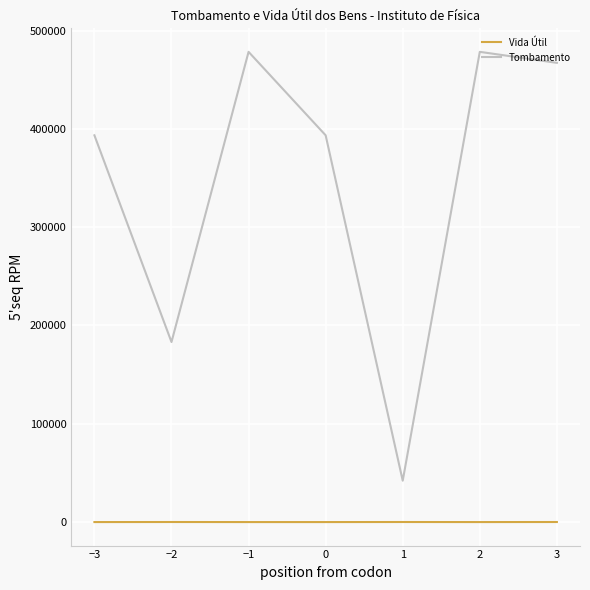

How many lines are shown in the chart?

2